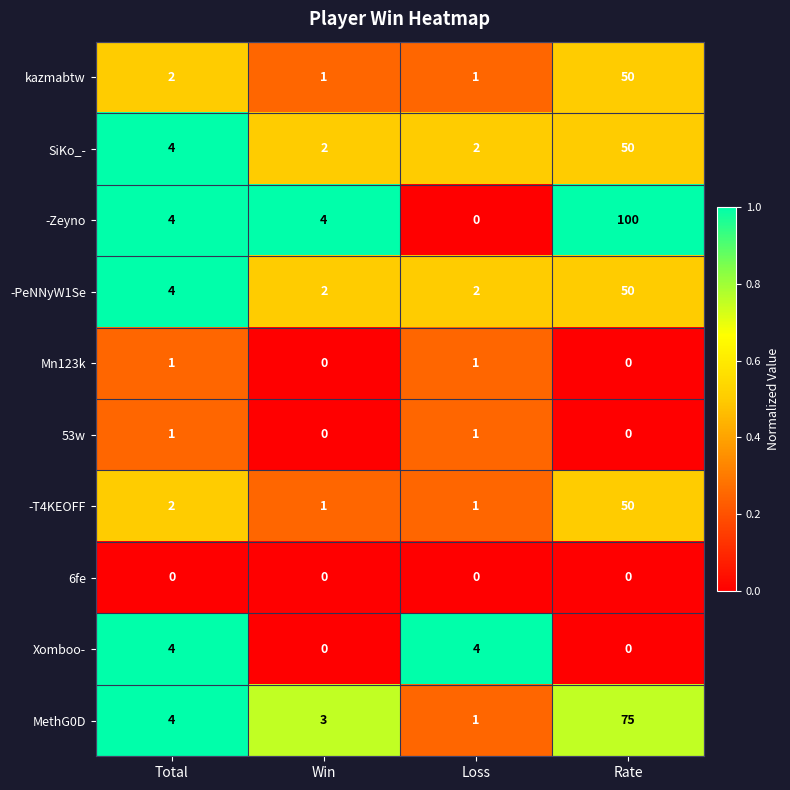

Which label corresponds to the largest value in the chart?

Rate